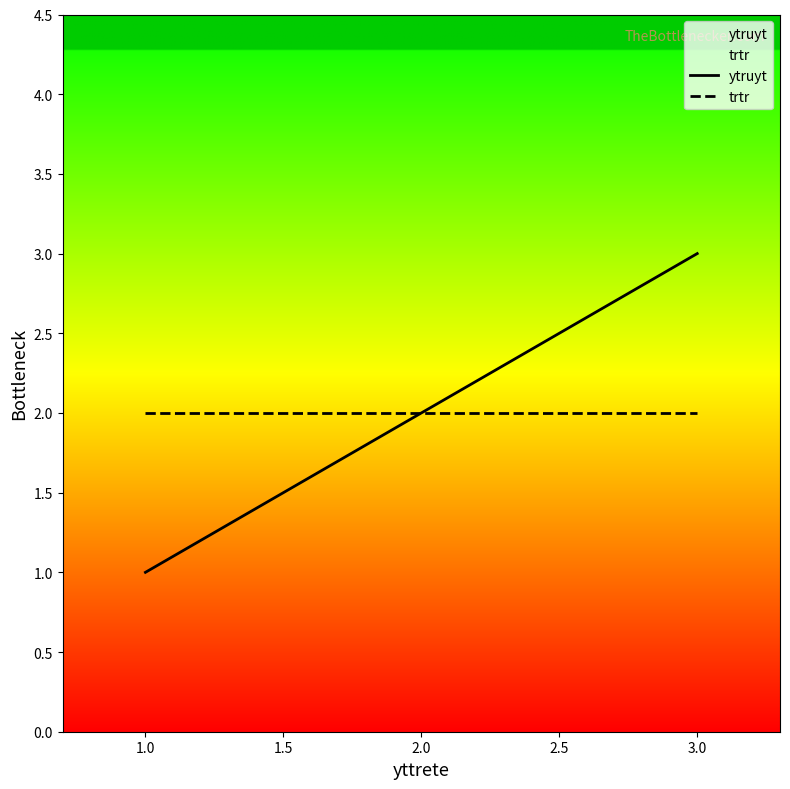

At 1.0, list the series in order from smallest to largest.

ytruyt, trtr